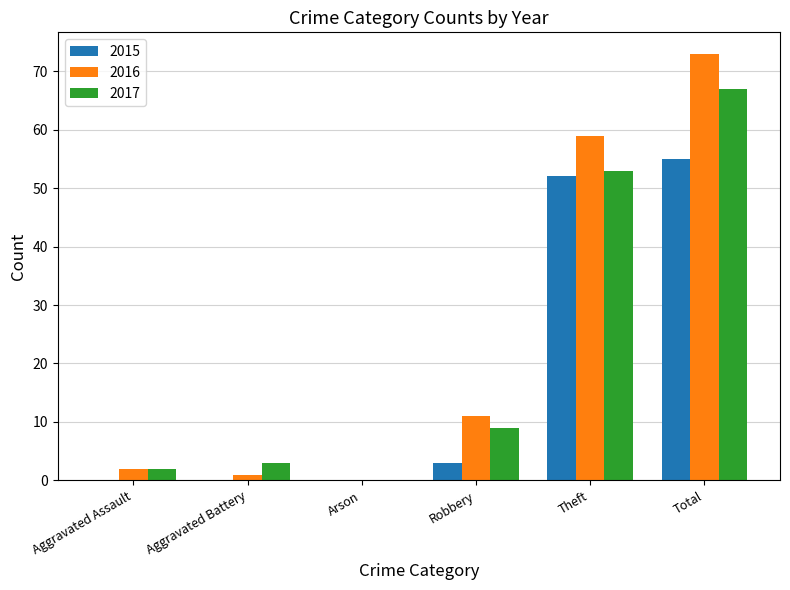

The value of 2017 at Robbery is 9. True or false?

True